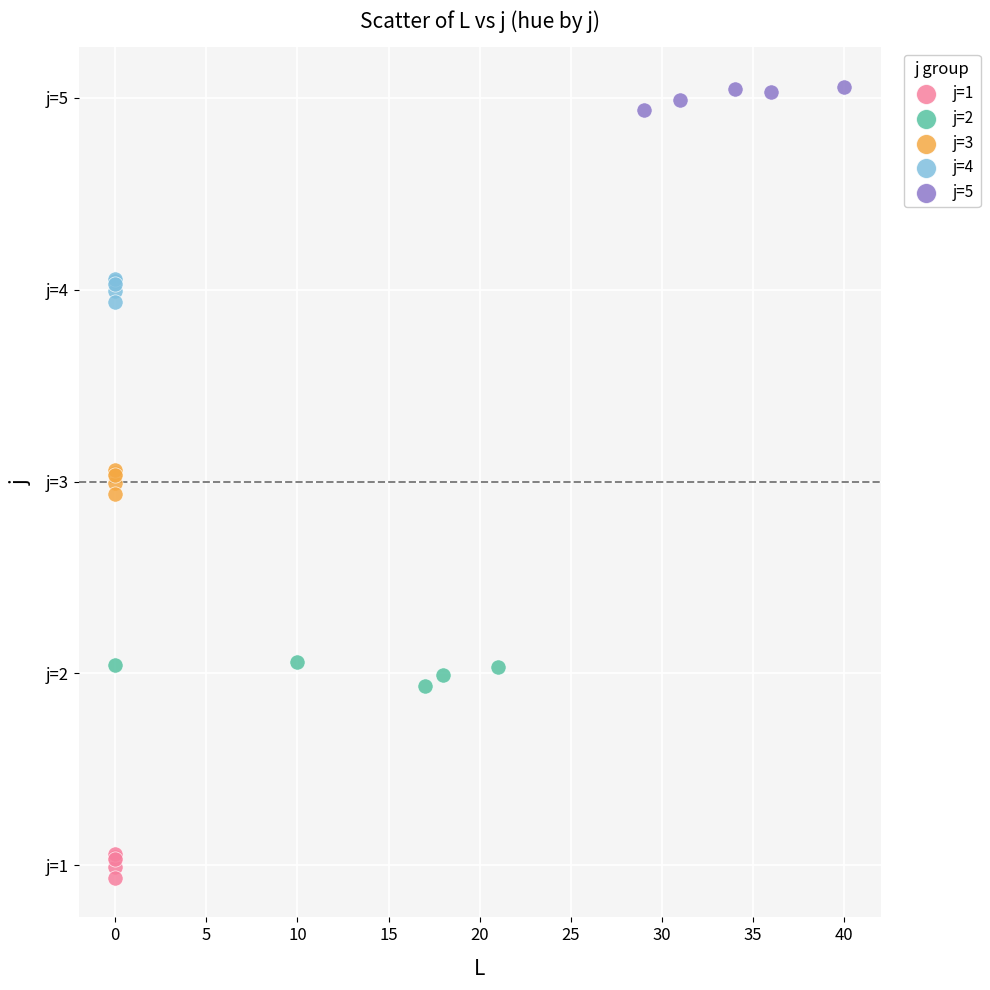

What are all the series names shown in the legend?

j=1, j=2, j=3, j=4, j=5